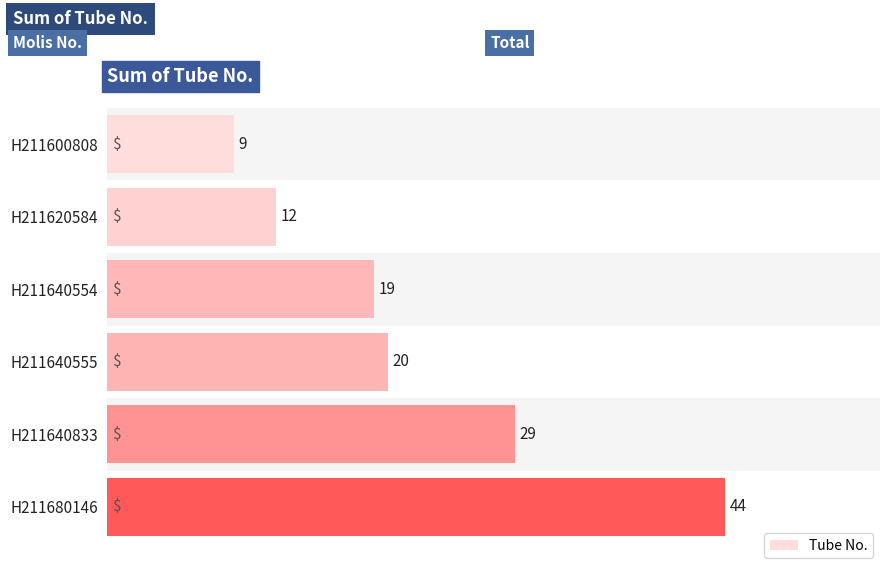

Is it true that the value at H211620584 is 4?

False